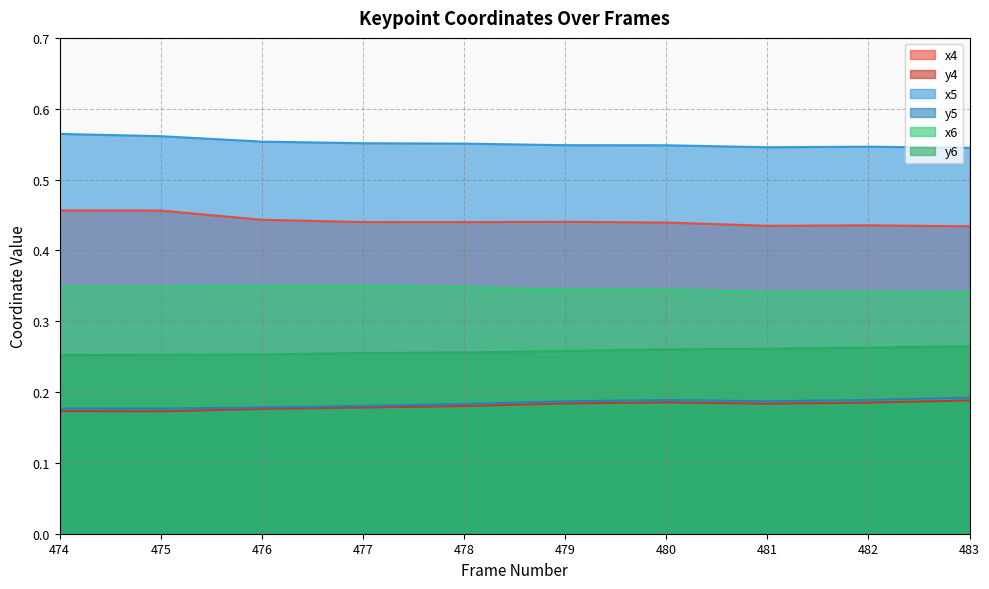

What is the value of the x6 point at the 2nd from the left?

0.3